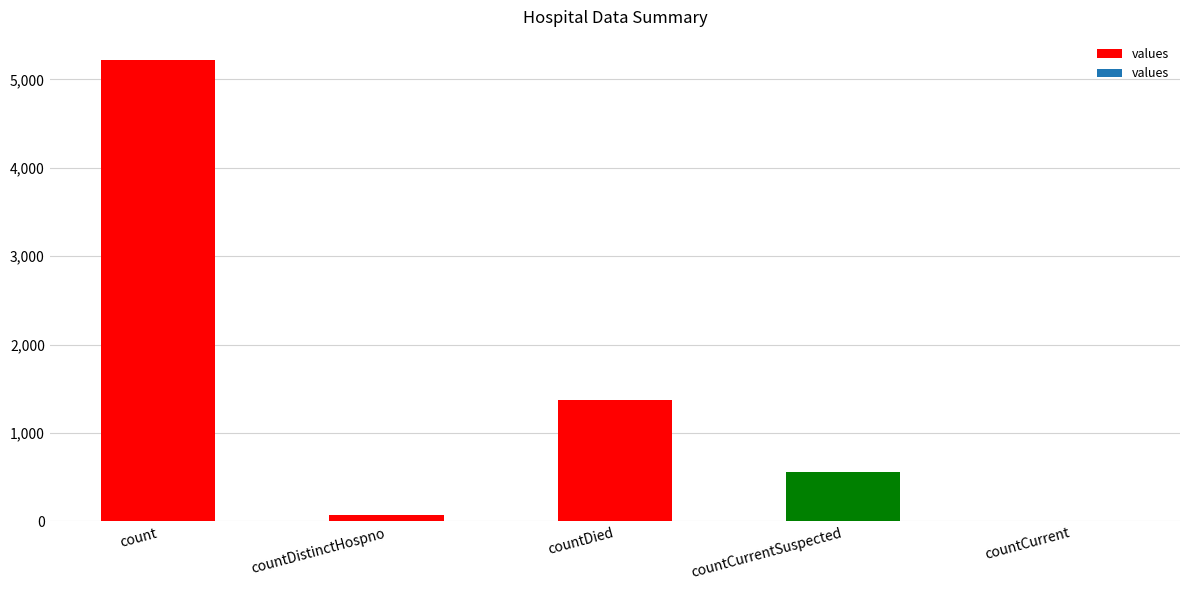

How many positive values are there?

4